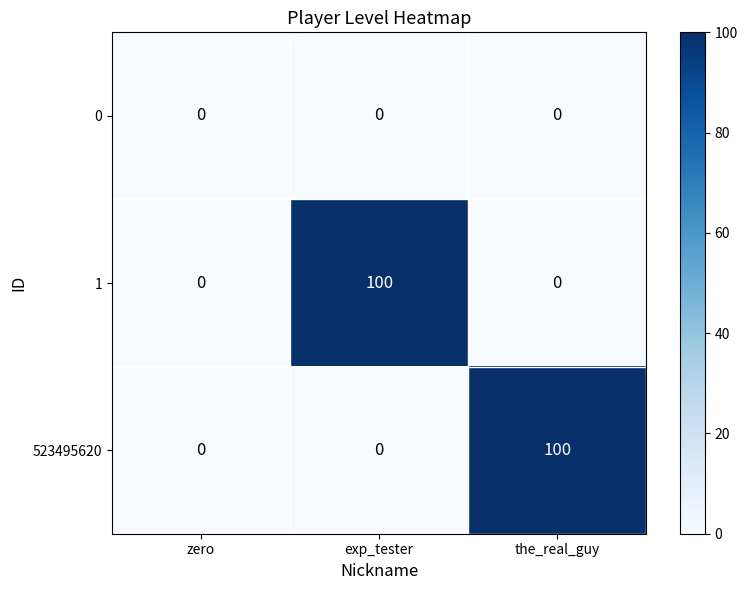

How many values in 1 are above zero?

1